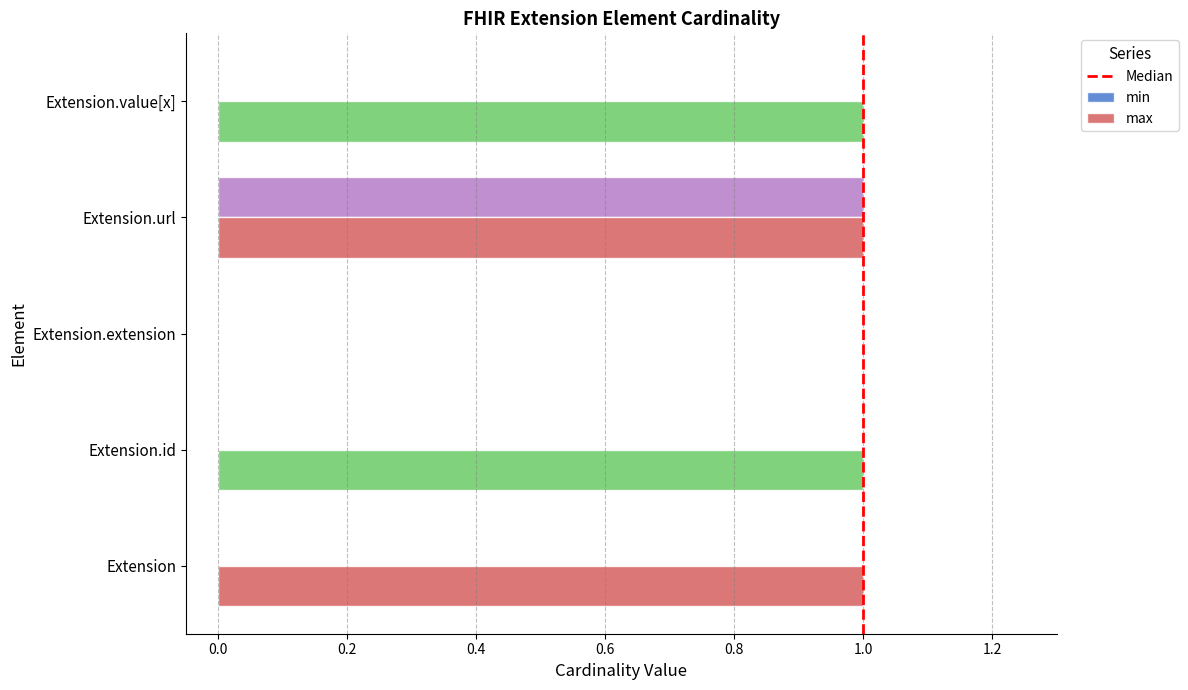

True or false: min has a value of 1 at Extension.value[x].

False